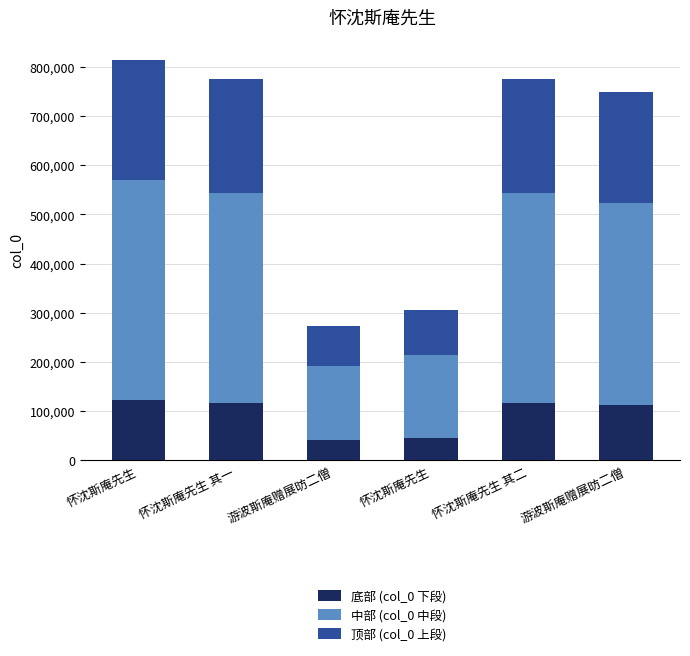

Which category has the highest value in the 底部 (col_0 下段) series?

怀沈斯庵先生